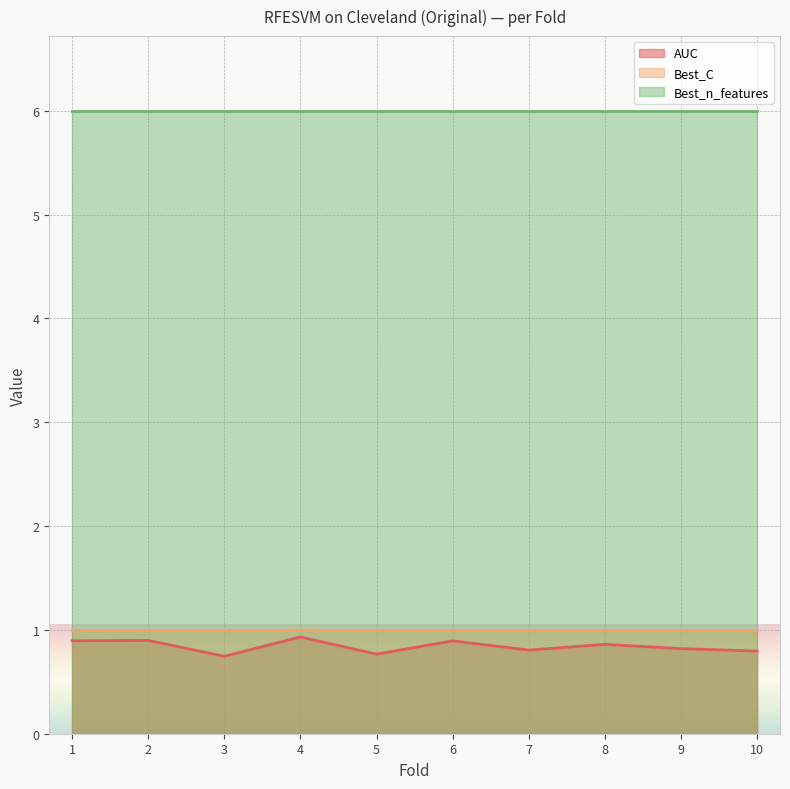

How many lines are shown in the chart?

3